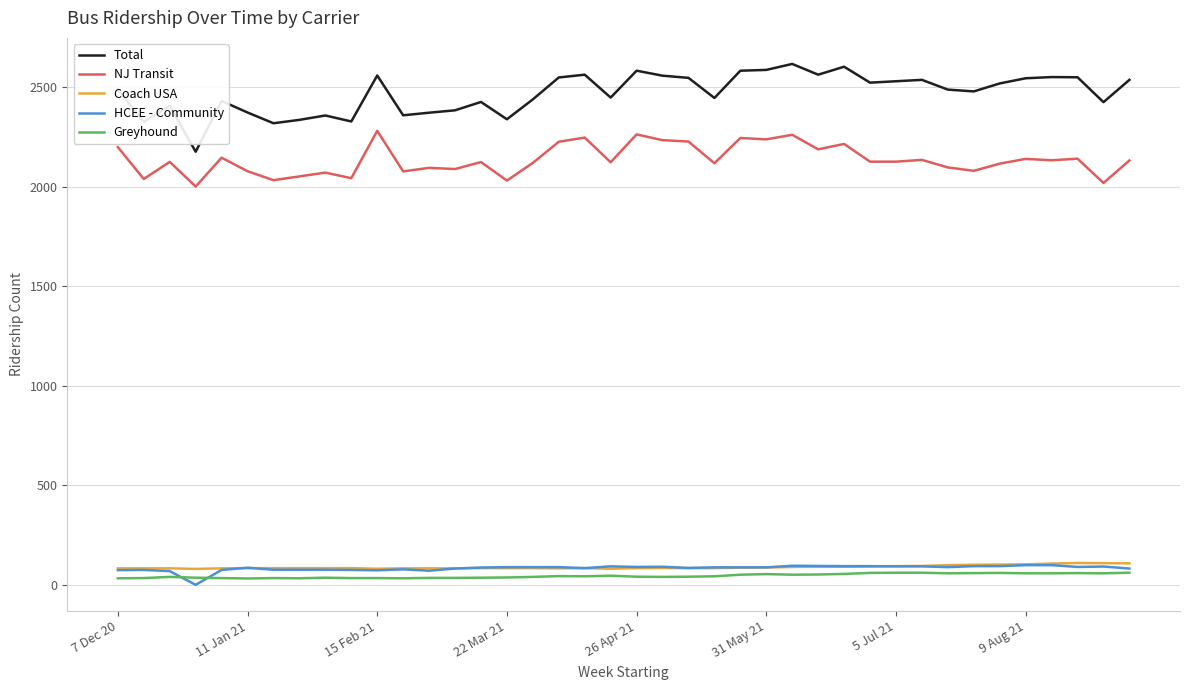

True or false: NJ Transit and Greyhound intersect in this chart.

False